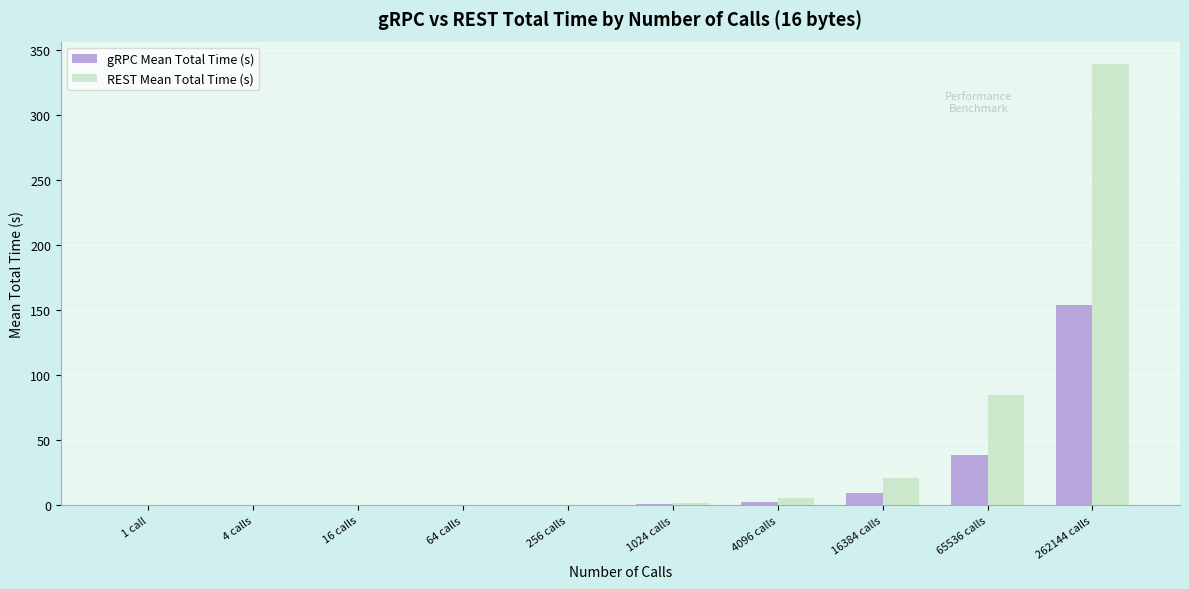

True or false: gRPC Mean Total Time (s) has a value of 36.5 at 262144 calls.

False